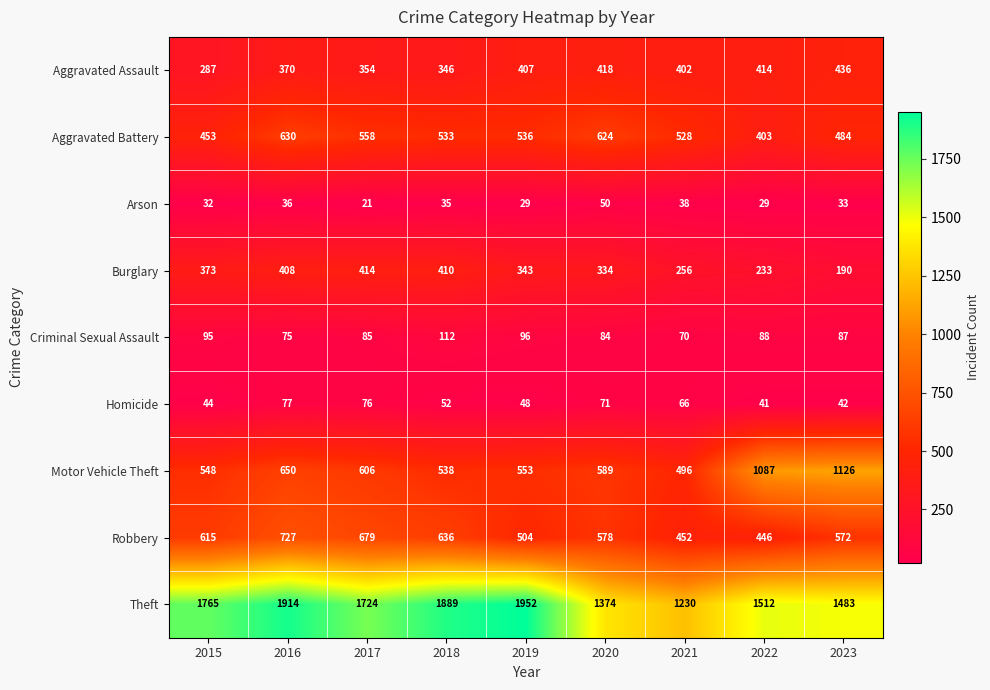

At which label does Arson first exceed 33?

2016